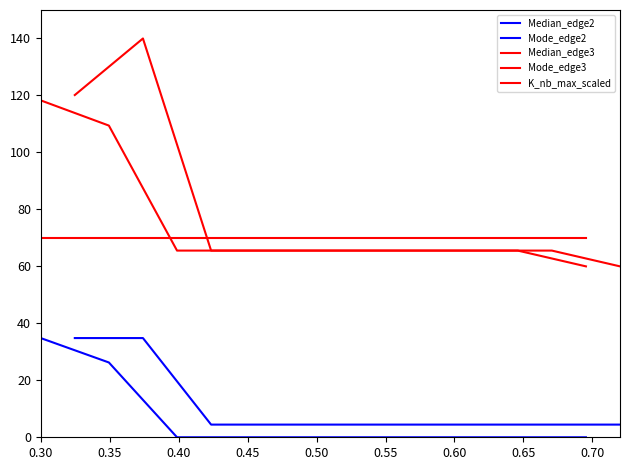

The Median_edge2 series shows 0.0 at 0.55. True or false?

True